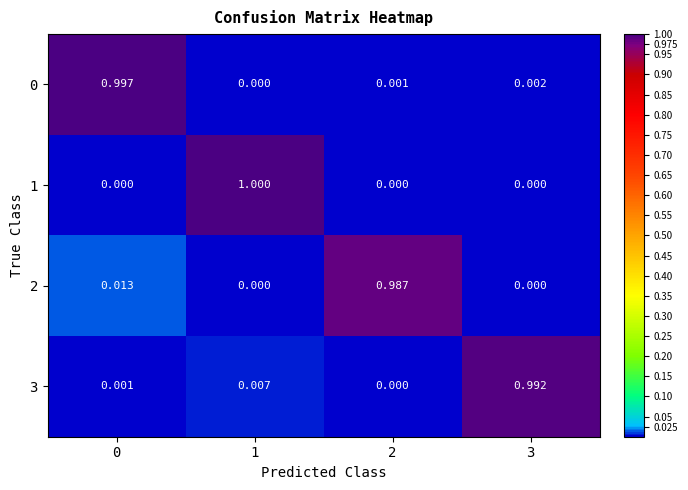

Is the value of 2 at 2 greater than the value of 3 at 2?

Yes